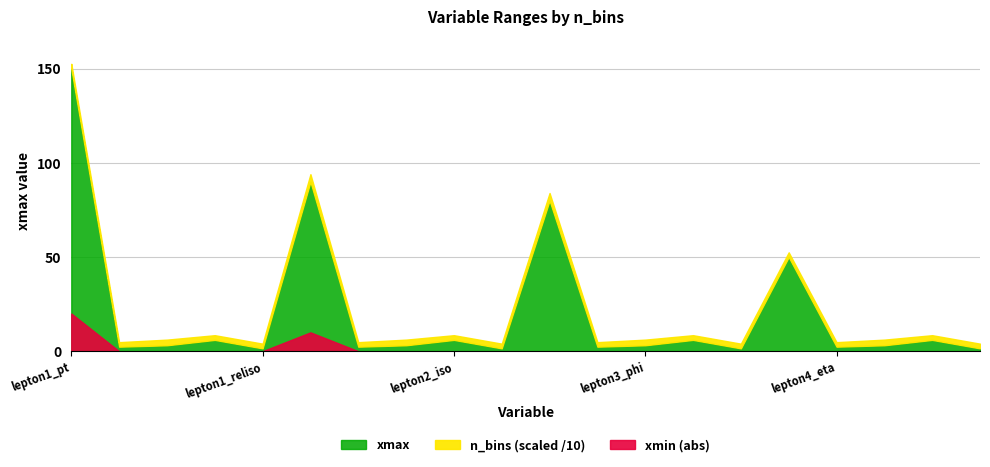

What is the average value of the xmin_abs series?

1.5